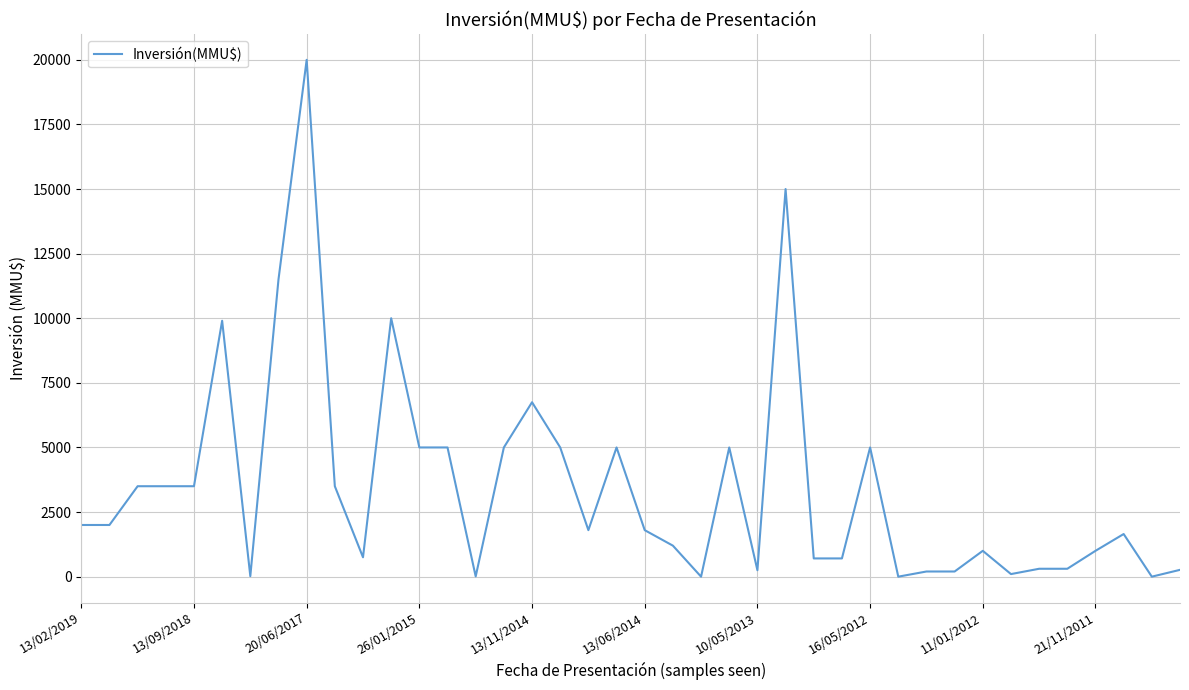

What is the maximum value shown in the chart?

20000